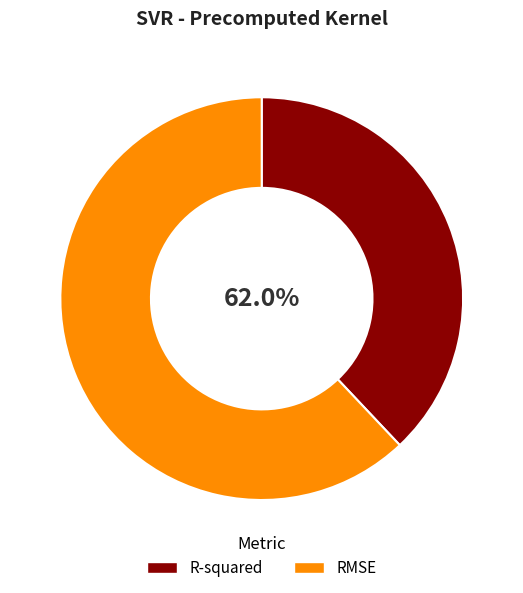

Is the sum of RMSE and R-squared greater than half?

Yes